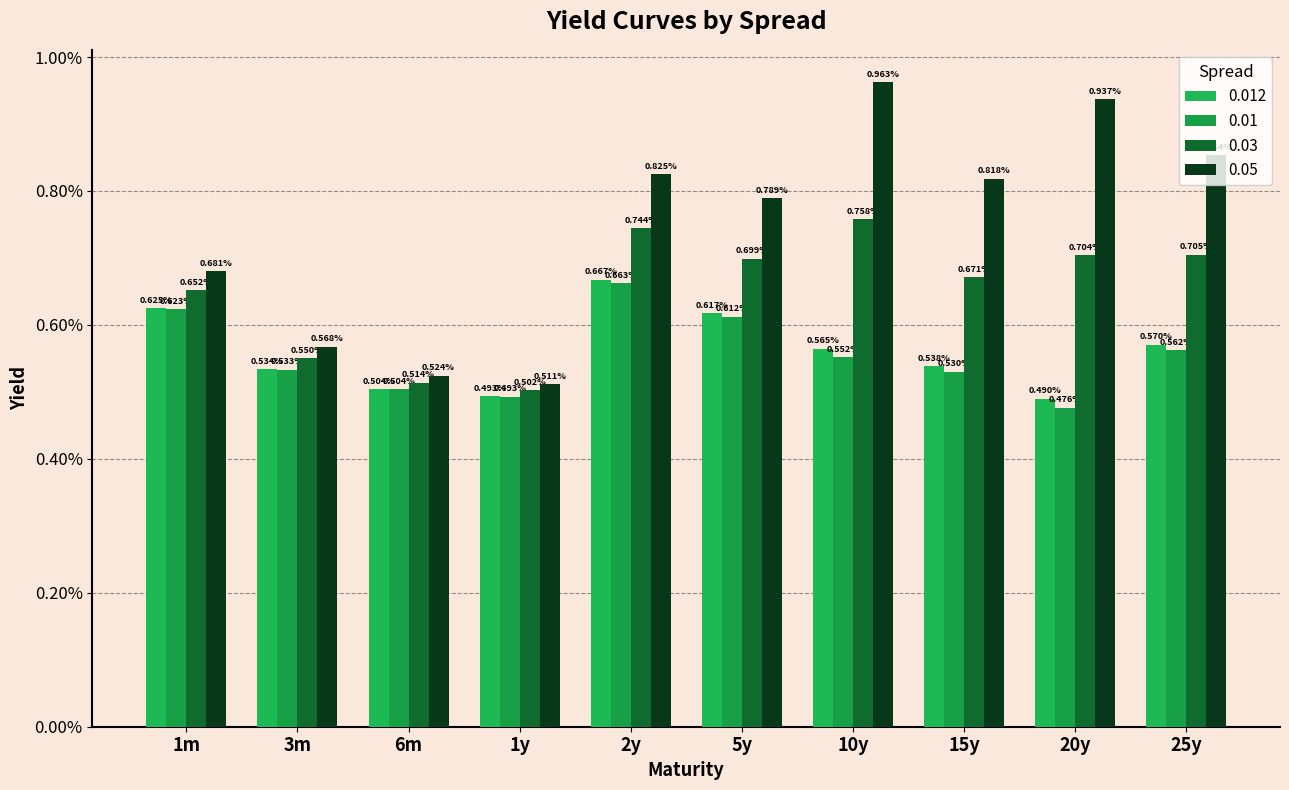

Is the value of 0.05 at 3m greater than the value of 0.01 at 1m?

No